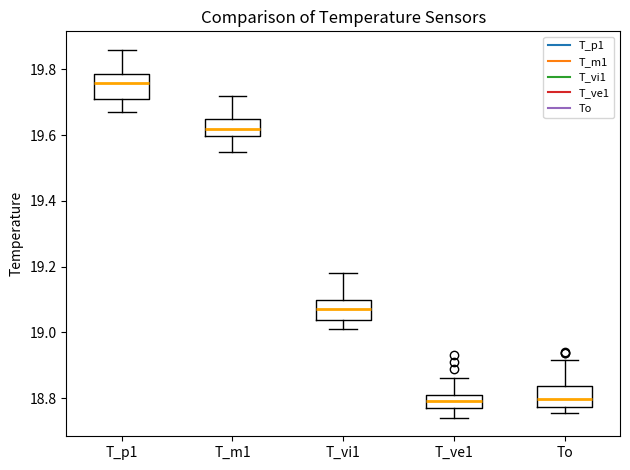

Reading left to right, transcribe this box plot: for each box, give where its median line is, the range the box spans, and where its two whiskers end, as read against the y-axis. The values are not printed on the chart, so give them approximately, as read against the axis.

T_p1: median 19.76, box 19.72 to 19.78, whiskers 19.68 to 19.86
T_m1: median 19.62, box 19.60 to 19.66, whiskers 19.56 to 19.72
T_vi1: median 19.08, box 19.04 to 19.10, whiskers 19.02 to 19.18
T_ve1: median 18.80, box 18.78 to 18.82, whiskers 18.74 to 18.86
To: median 18.80, box 18.78 to 18.84, whiskers 18.76 to 18.92